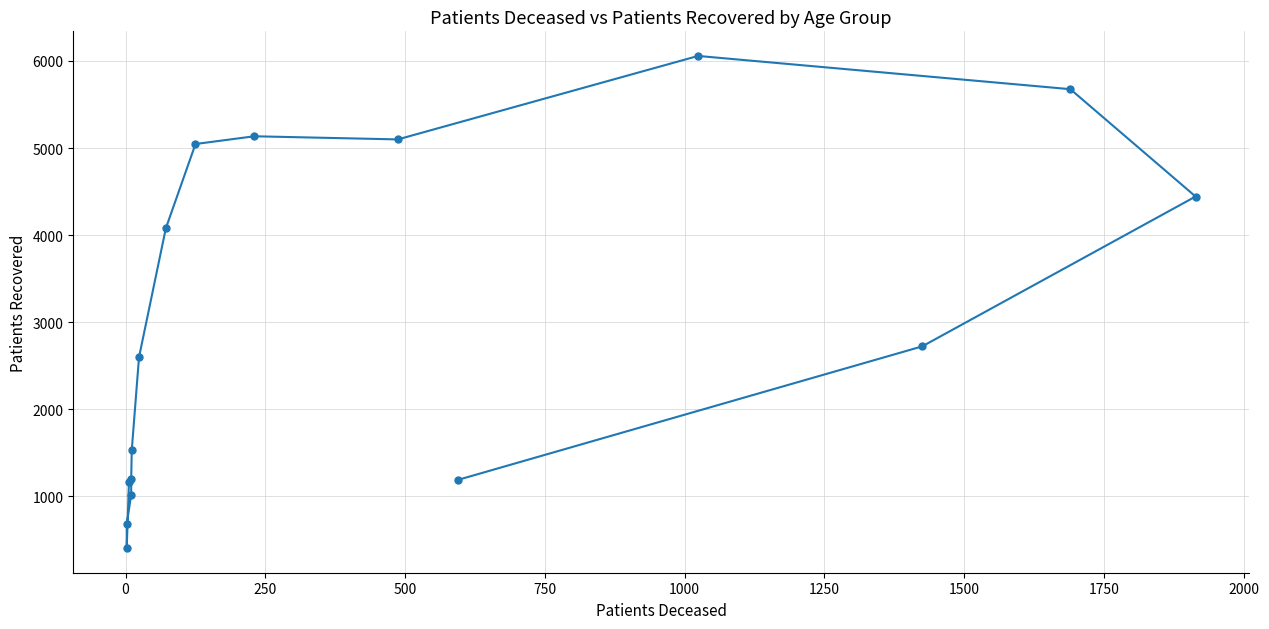

Reading right to left, extract all data points from this chart.

1188	2721	4443	5676	6058	5099	5135	5046	4078	2597	1528	1192	1017	678	403	1163